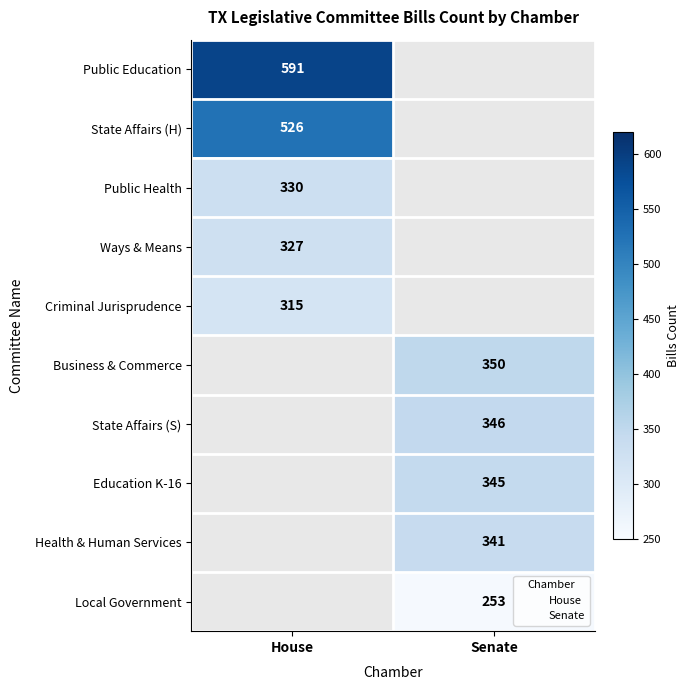

True or false: State Affairs (H) has a value of 526 at House.

True